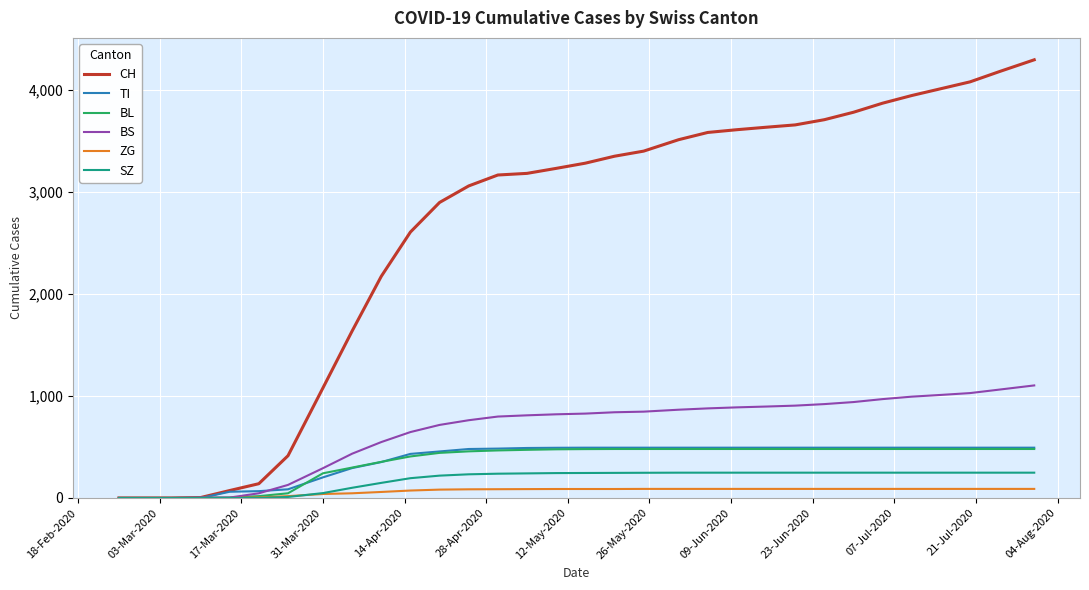

What is the highest value of the CH series?

4294